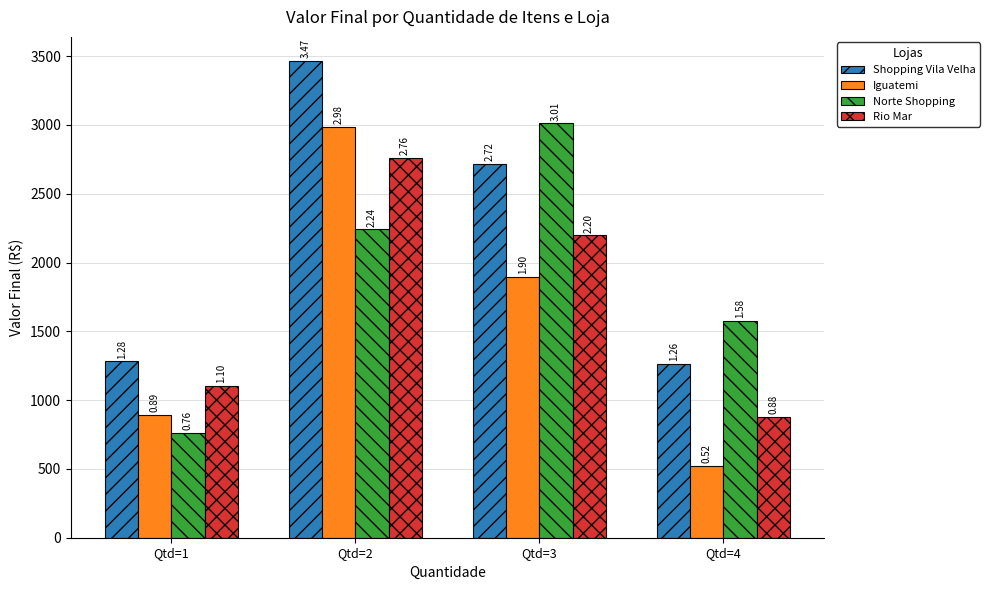

What is the value of the Rio Mar bar at the 2nd from the left?

2763